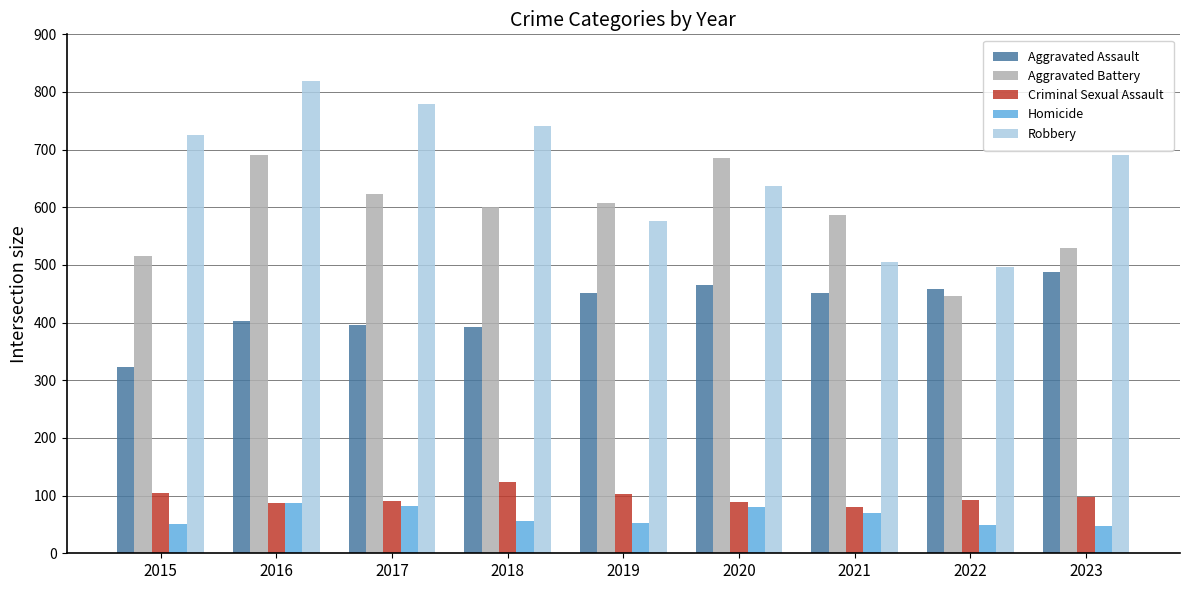

Between 2017 and 2021, which series saw the biggest shift?

Robbery